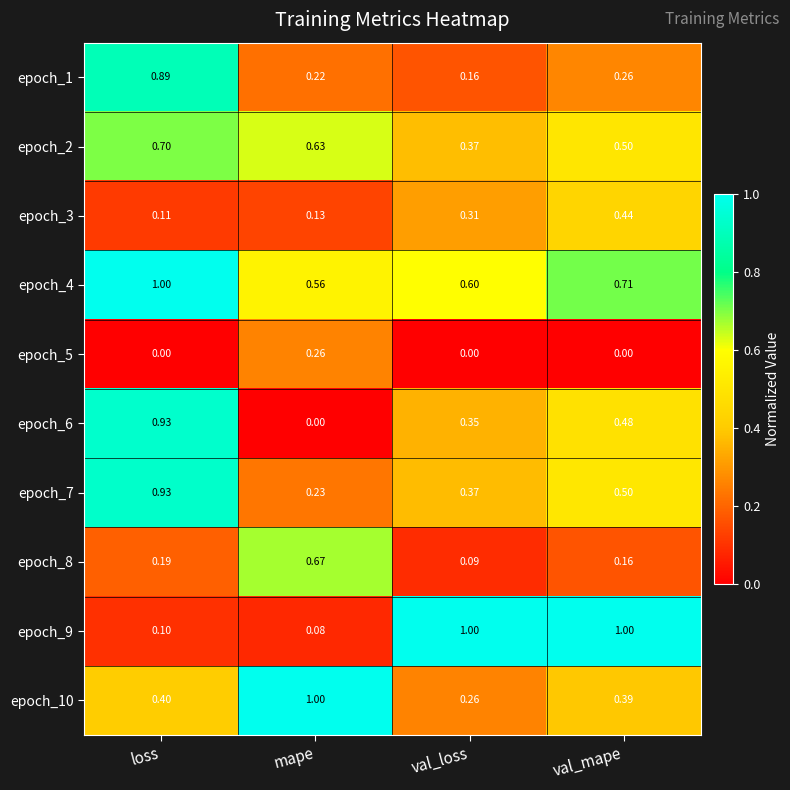

Rank the categories by epoch_8 value from highest to lowest.

mape, loss, val_mape, val_loss